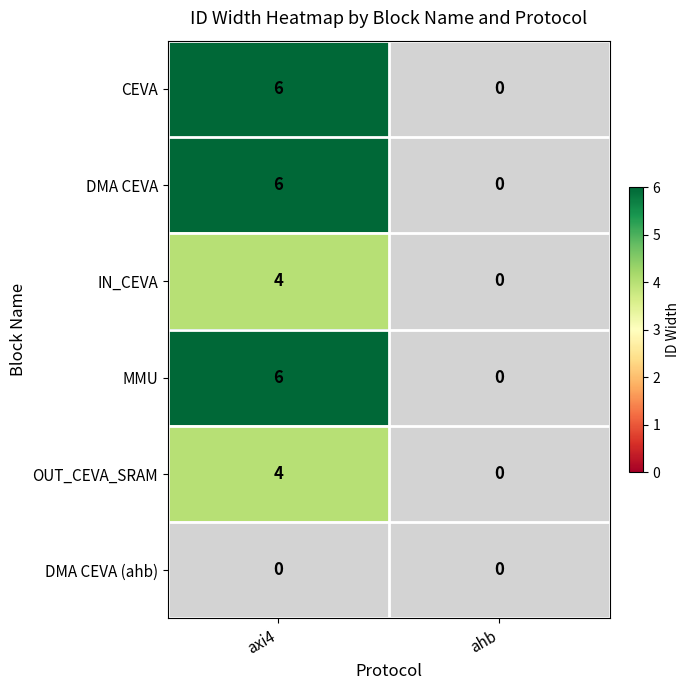

Is the value of DMA CEVA at axi4 greater than the value of OUT_CEVA_SRAM at axi4?

Yes